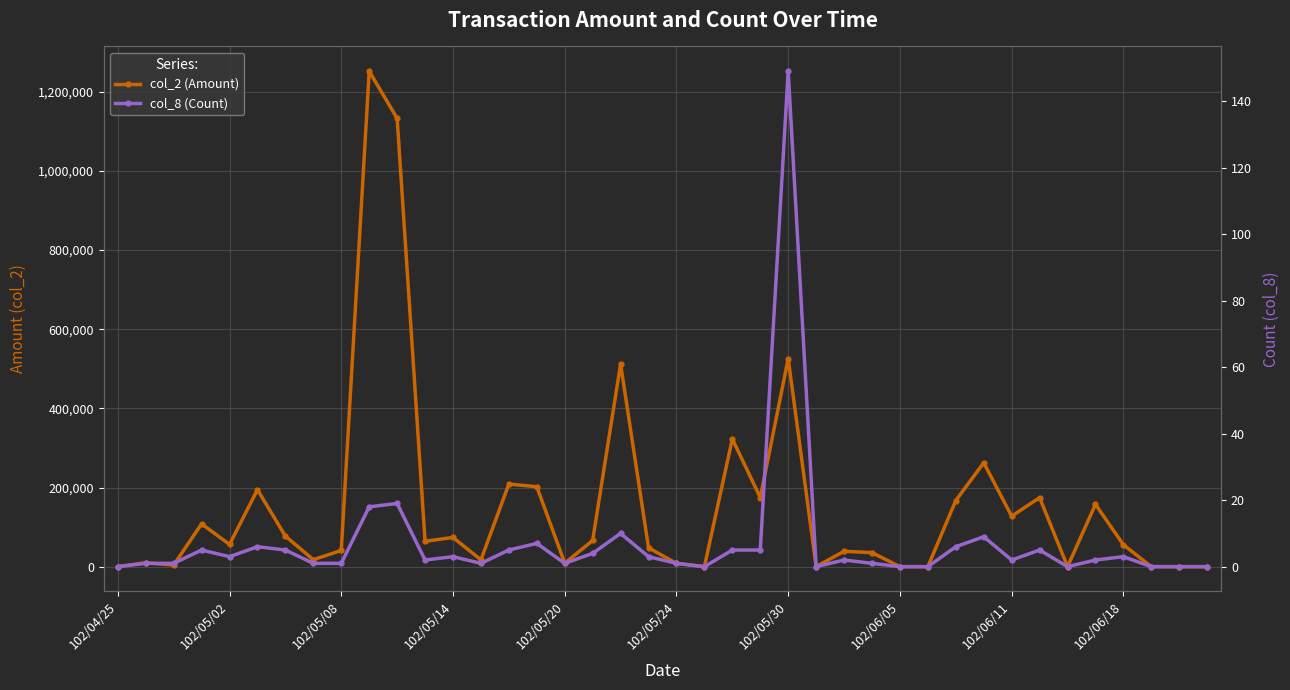

Which series has the largest total across all categories?

col_2 (Amount)